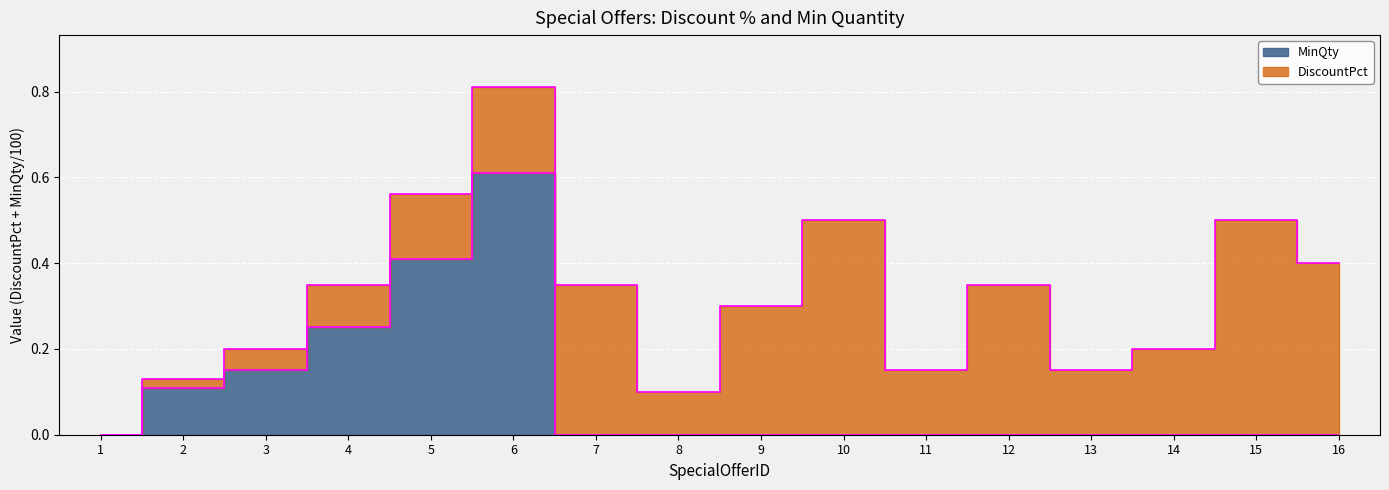

Rank the categories by value from highest to lowest.

6, 5, 4, 3, 2, 1, 7, 8, 9, 10, 11, 12, 13, 14, 15, 16